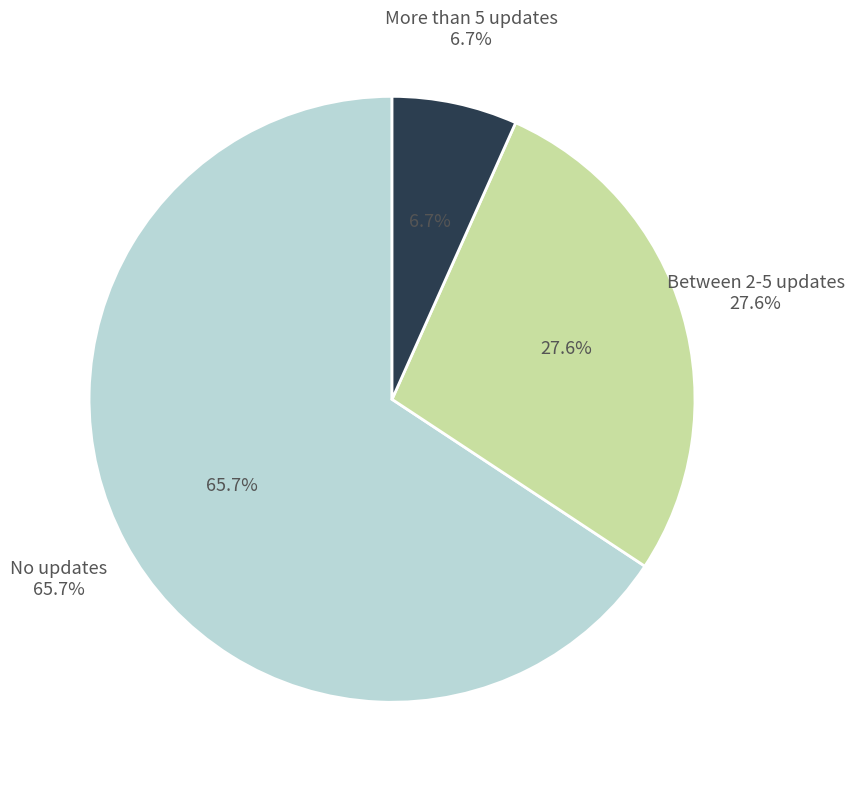

Is it true that Between 2-5 updates is 21% of the pie?

False